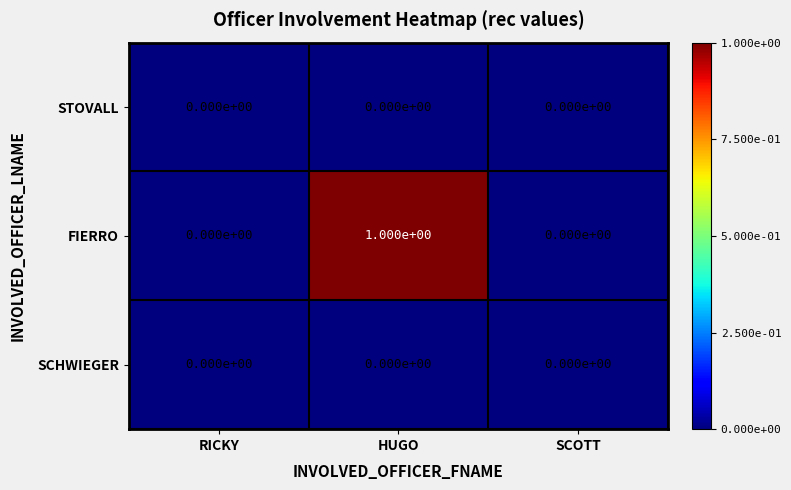

Between HUGO and SCOTT, which series saw the biggest shift?

FIERRO